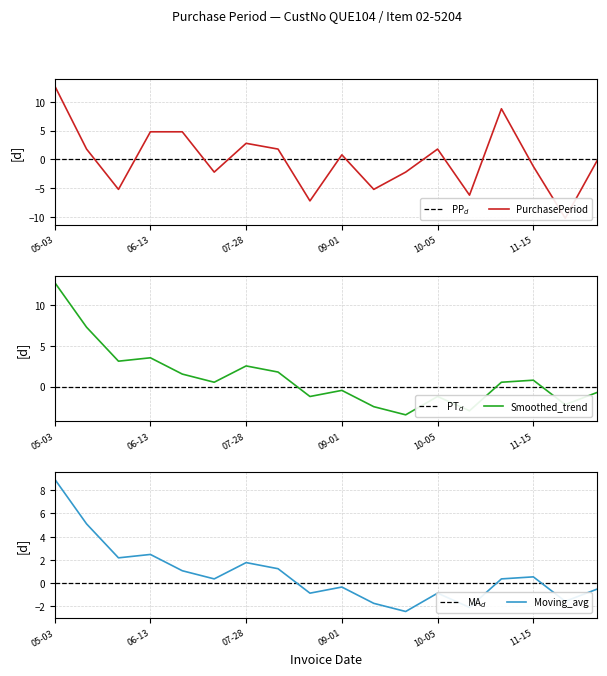

What is the smallest value displayed?

-10.2